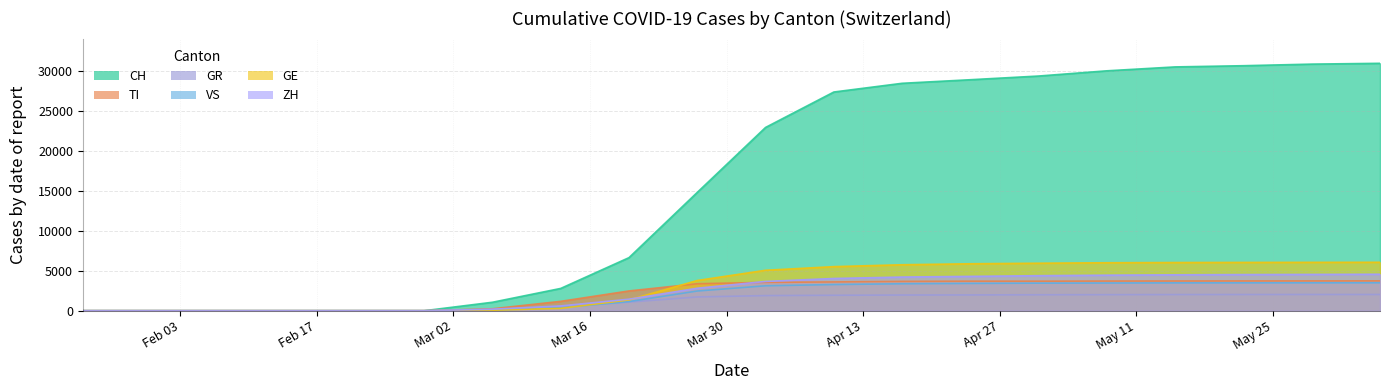

Between 2020-05-01 and 2020-05-08, which is larger?

2020-05-08